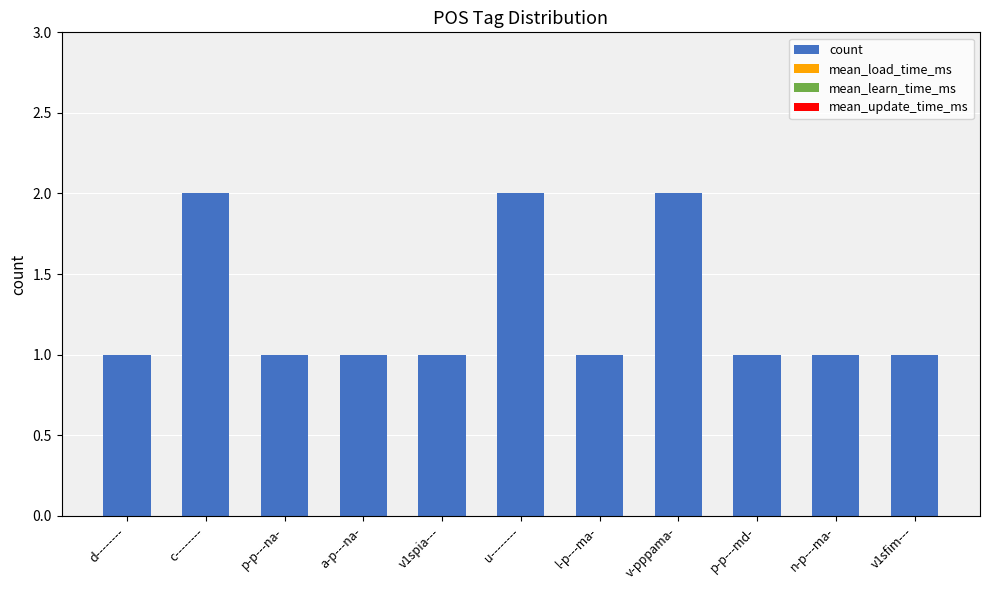

What is the label of the 5th bar from the right?

l-p---ma-